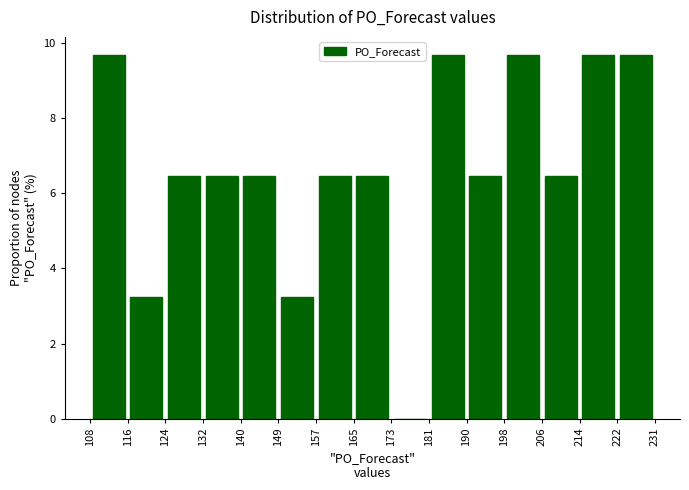

Reading left to right, list every bar in this chart as the range it spans on the x-axis followed by its height. The values are not printed on the chart, so give them approximately, as read against the axis.

108 to 116: 9.6
116 to 124: 3.2
124 to 132: 6.4
132 to 140: 6.4
140 to 149: 6.4
149 to 157: 3.2
157 to 165: 6.4
165 to 173: 6.4
173 to 181: 0
181 to 190: 9.6
190 to 198: 6.4
198 to 206: 9.6
206 to 214: 6.4
214 to 222: 9.6
222 to 231: 9.6